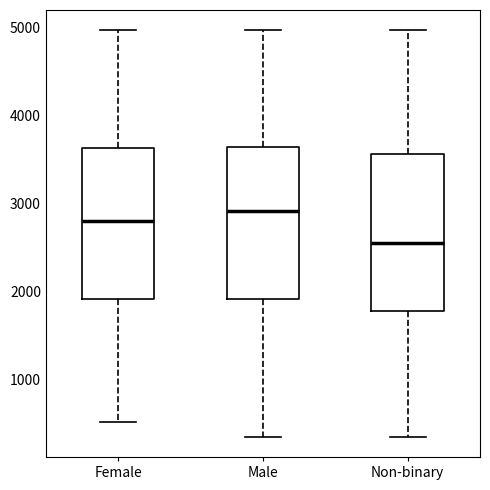

Reading left to right, read every box against the y-axis: the position of its median line, the range the box covers, and the ends of its whiskers. The values are not printed on the chart, so give them approximately, as read against the axis.

Female: median 2800, box 1900 to 3600, whiskers 500 to 5000
Male: median 2900, box 1900 to 3600, whiskers 300 to 5000
Non-binary: median 2500, box 1800 to 3600, whiskers 300 to 5000